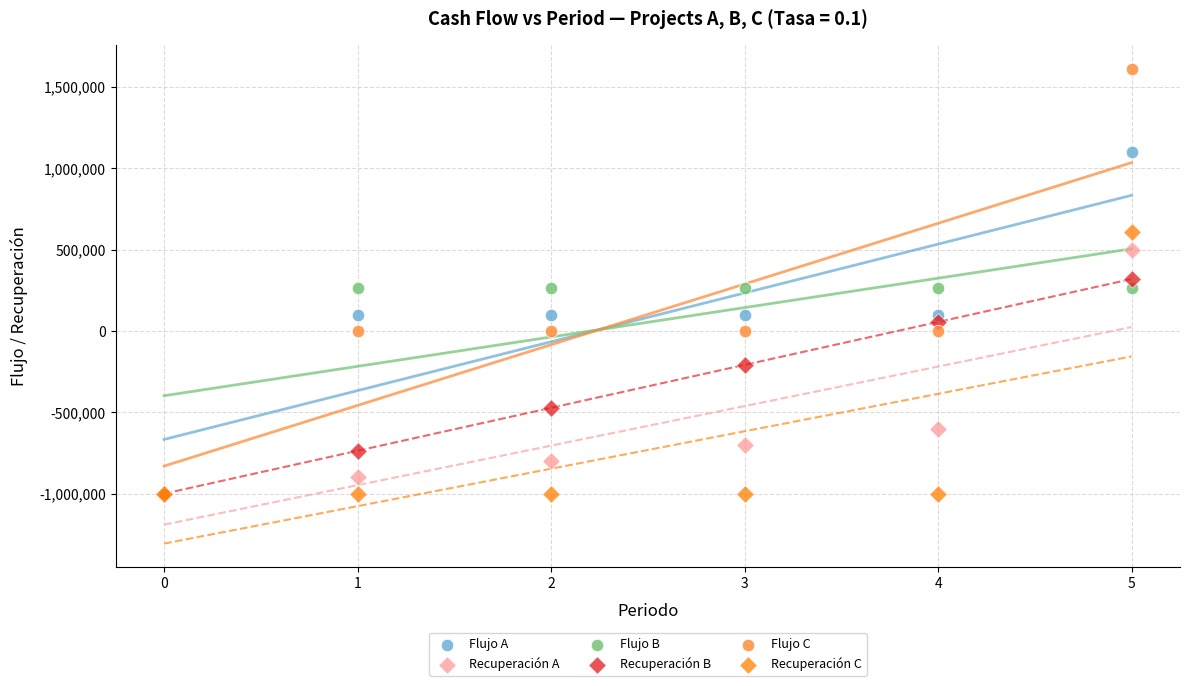

In the Recuperación A series, what Y value is closest to -250000?

-600000